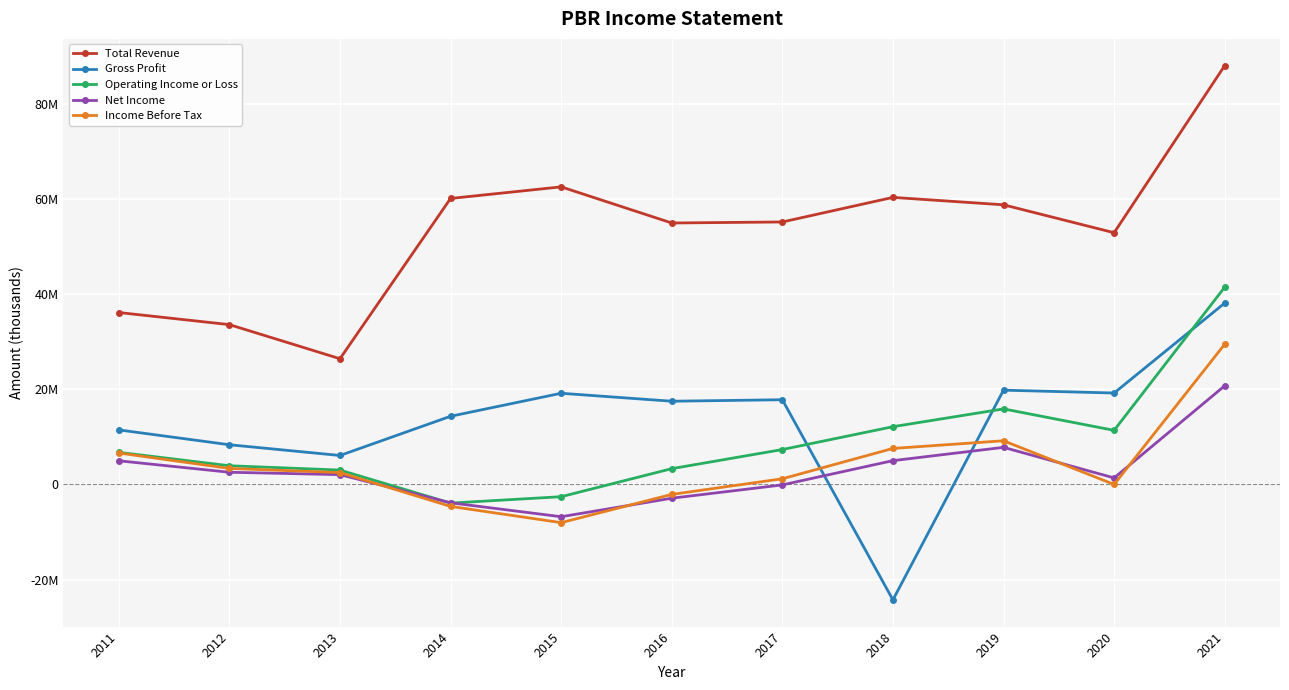

What are all the series names shown in the legend?

Total Revenue, Gross Profit, Operating Income or Loss, Net Income, Income Before Tax